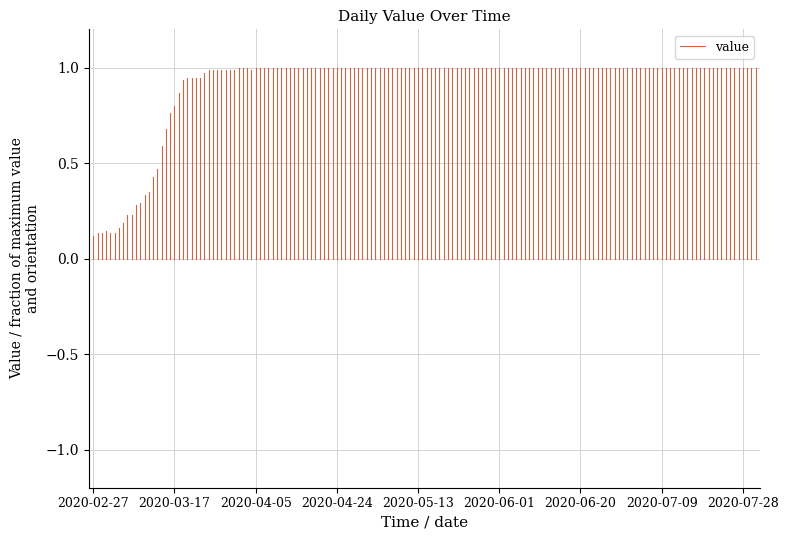

Between 2020-03-17 and 2020-02-27, which is larger?

2020-03-17